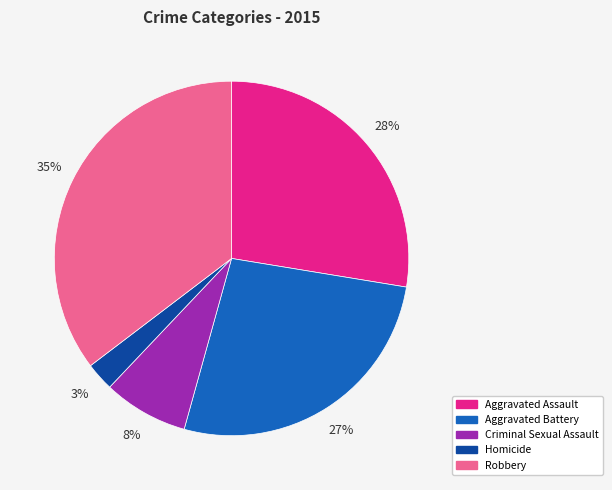

Between Aggravated Battery and Homicide, which is larger?

Aggravated Battery